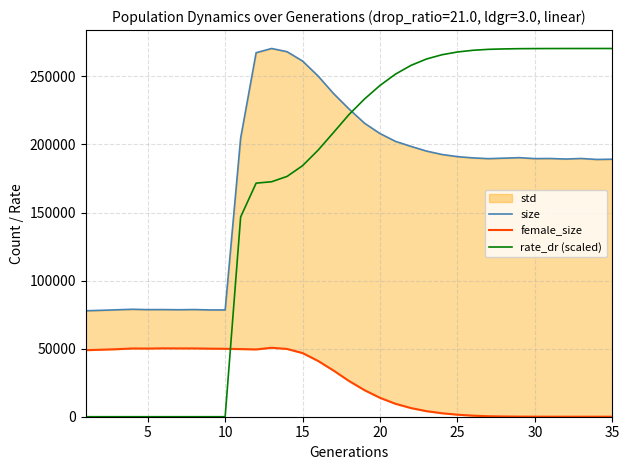

What is the highest value of the rate_dr (scaled) series?

270489.0